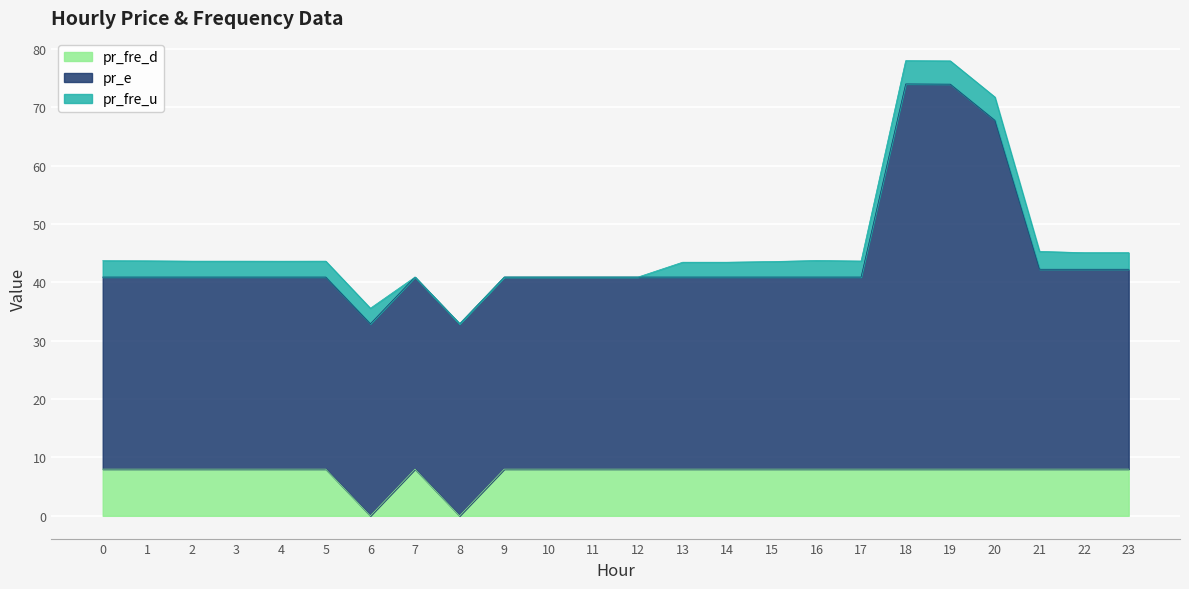

How many data points in pr_fre_d are less than 8?

2